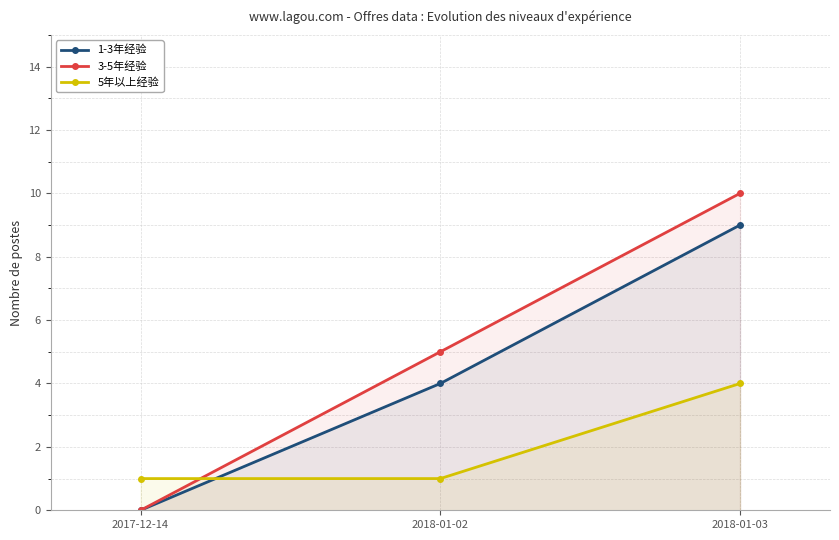

The 5年以上经验 series shows 0 at 2018-01-02. True or false?

False